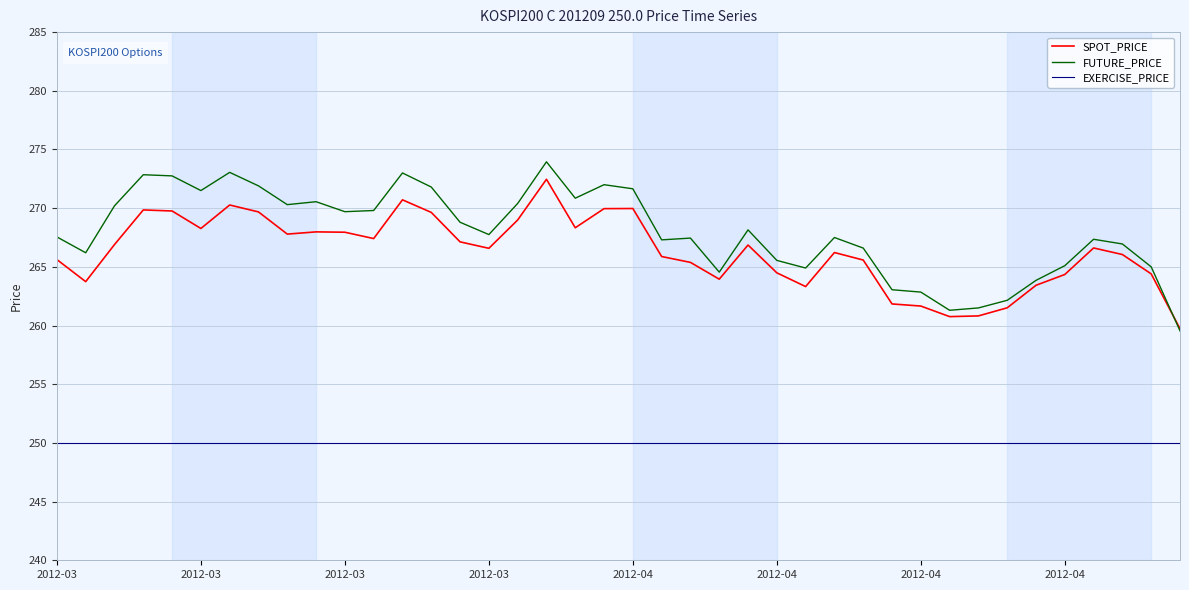

What is the smallest value displayed?

250.0